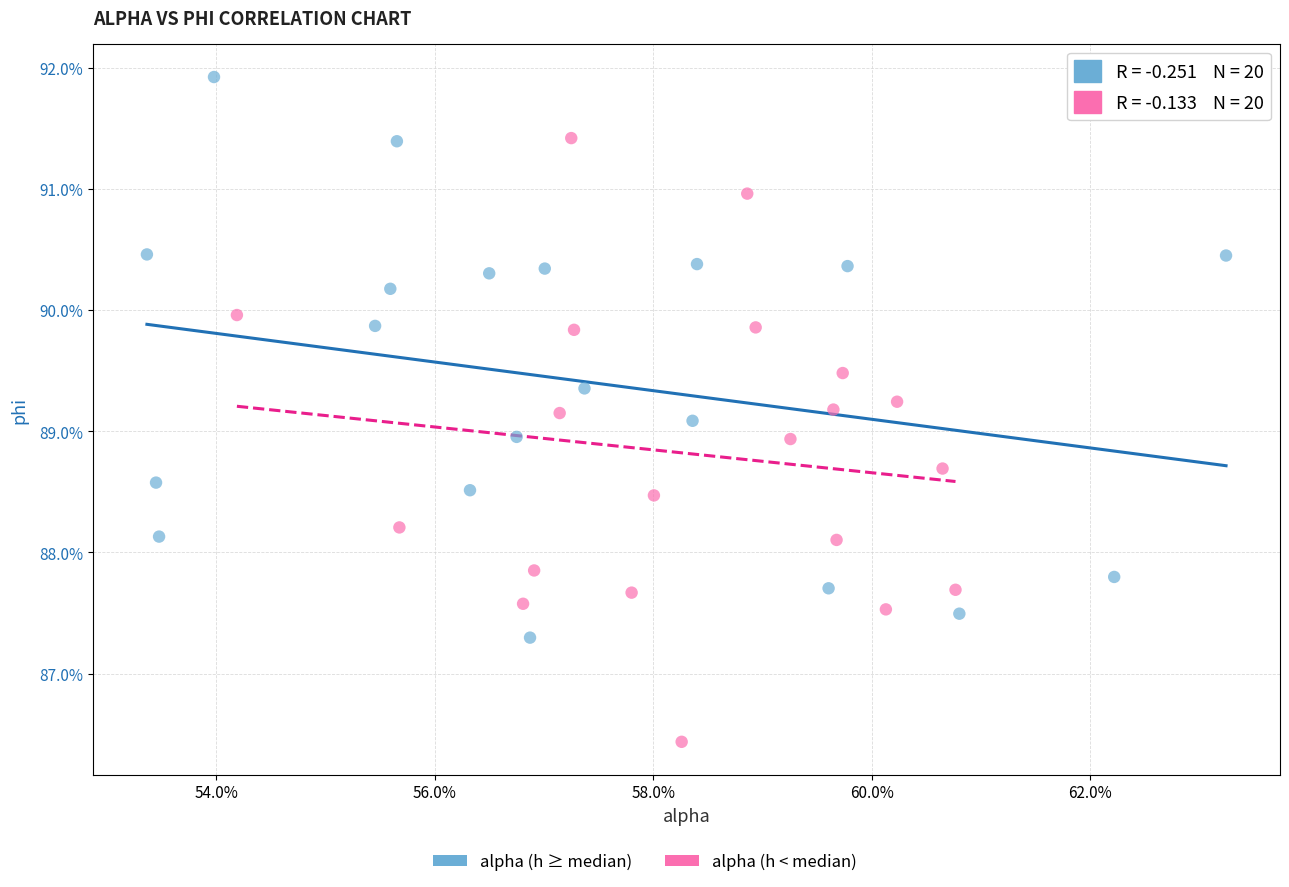

Which series reaches the maximum Y coordinate?

alpha (h ≥ median)